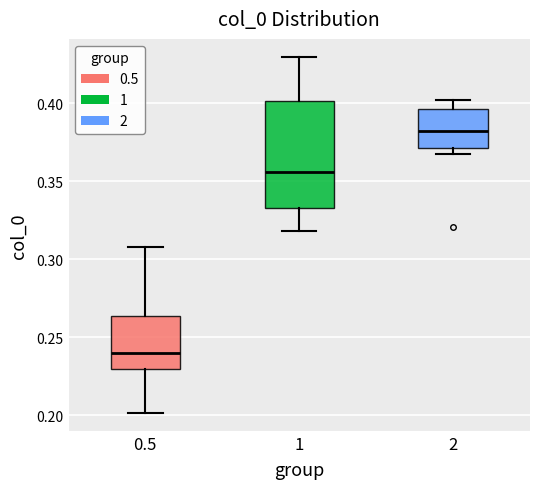

Which box's median line is the highest?

2